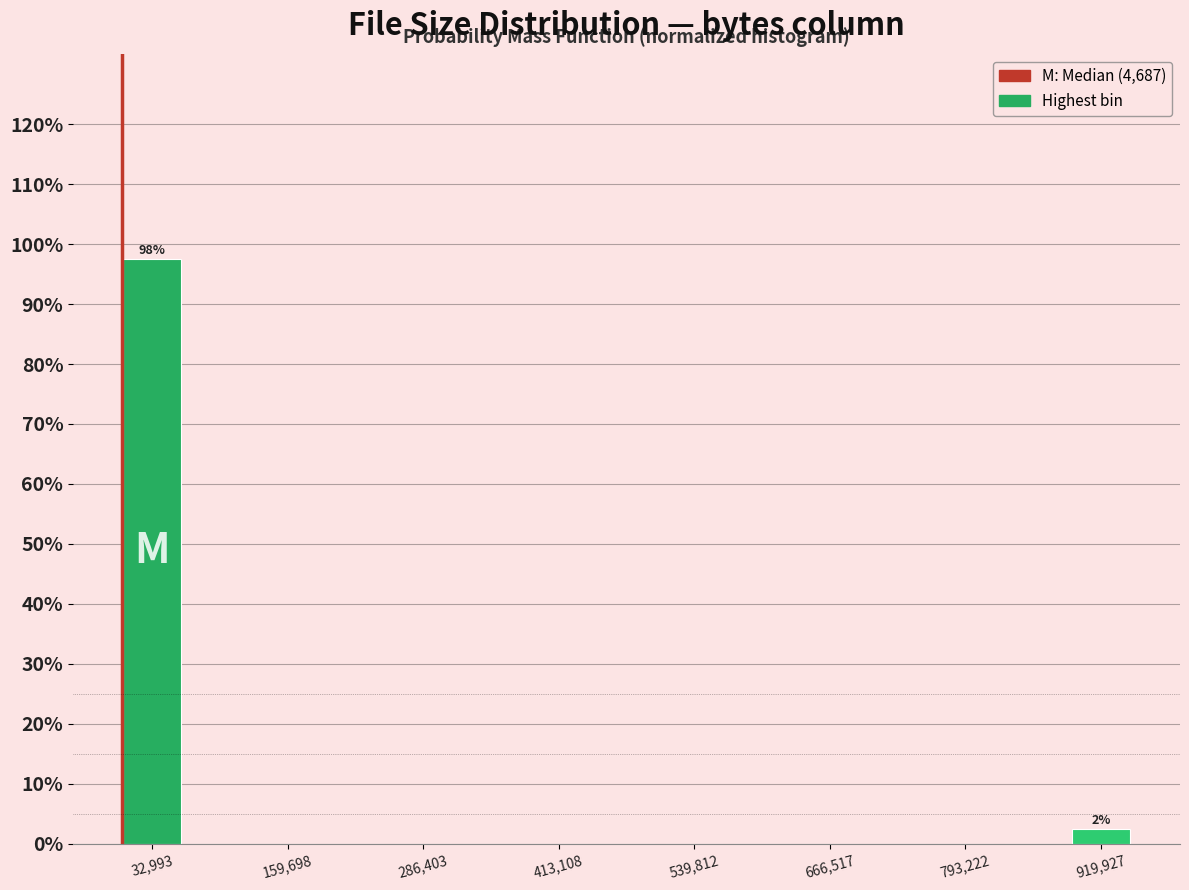

Around what value on the x-axis is the tallest bar? Give the approximate position of its centre, as read against the axis.

40000